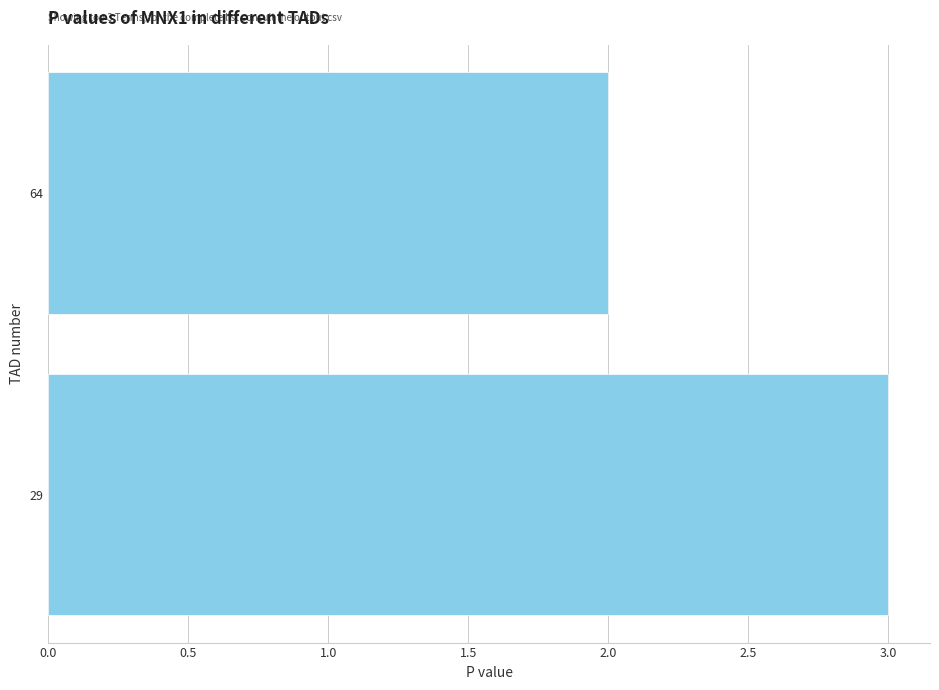

What is the difference between the maximum and minimum values?

1